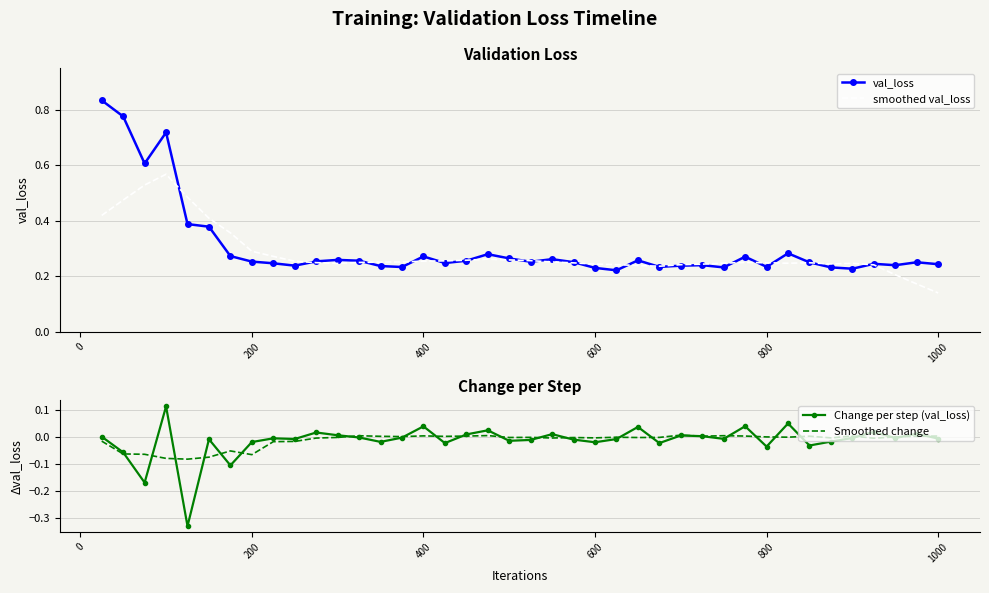

At which label is smoothed val_loss closest to 0?

1000